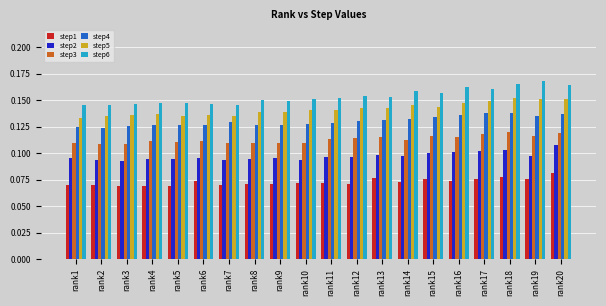

What is the sum of the step6 values at rank19 and rank9?

0.3